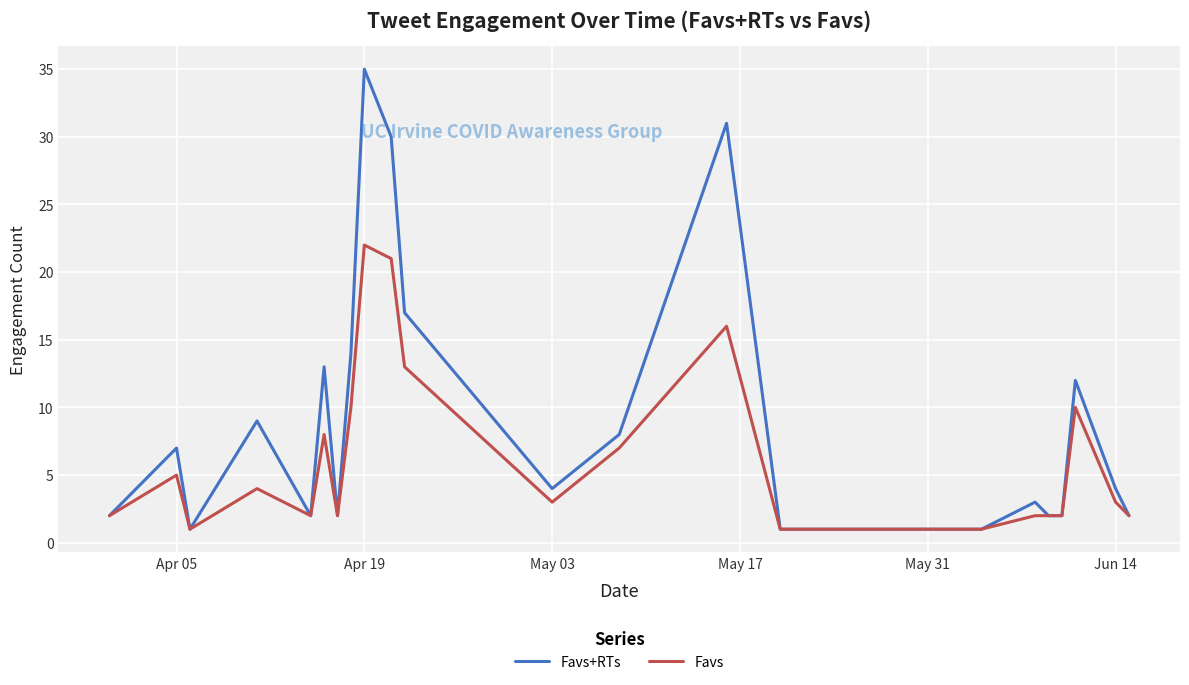

Which series has the largest range (max minus min)?

Favs+RTs